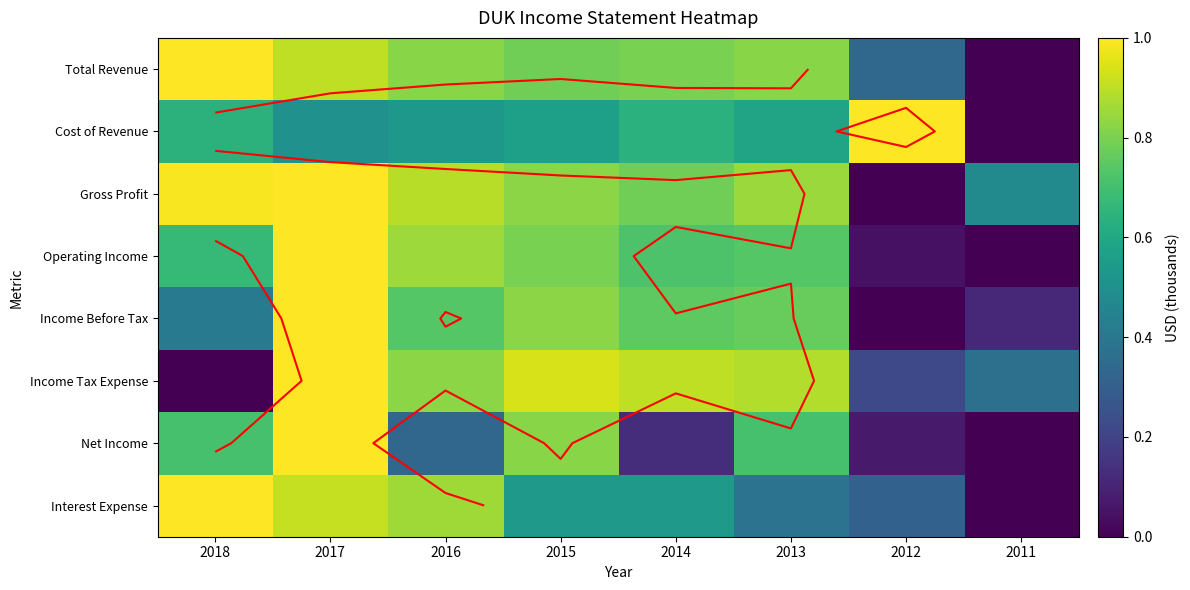

How many Income Before Tax values are between 0 and 1?

8